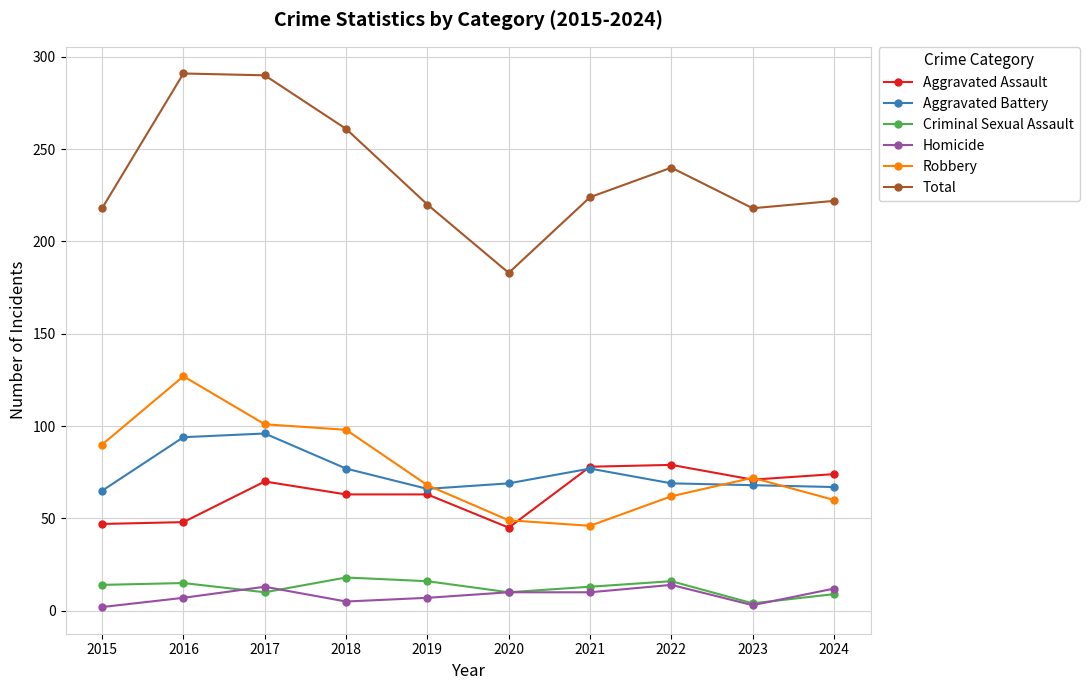

True or false: Robbery has more than 0 interior local peaks.

True